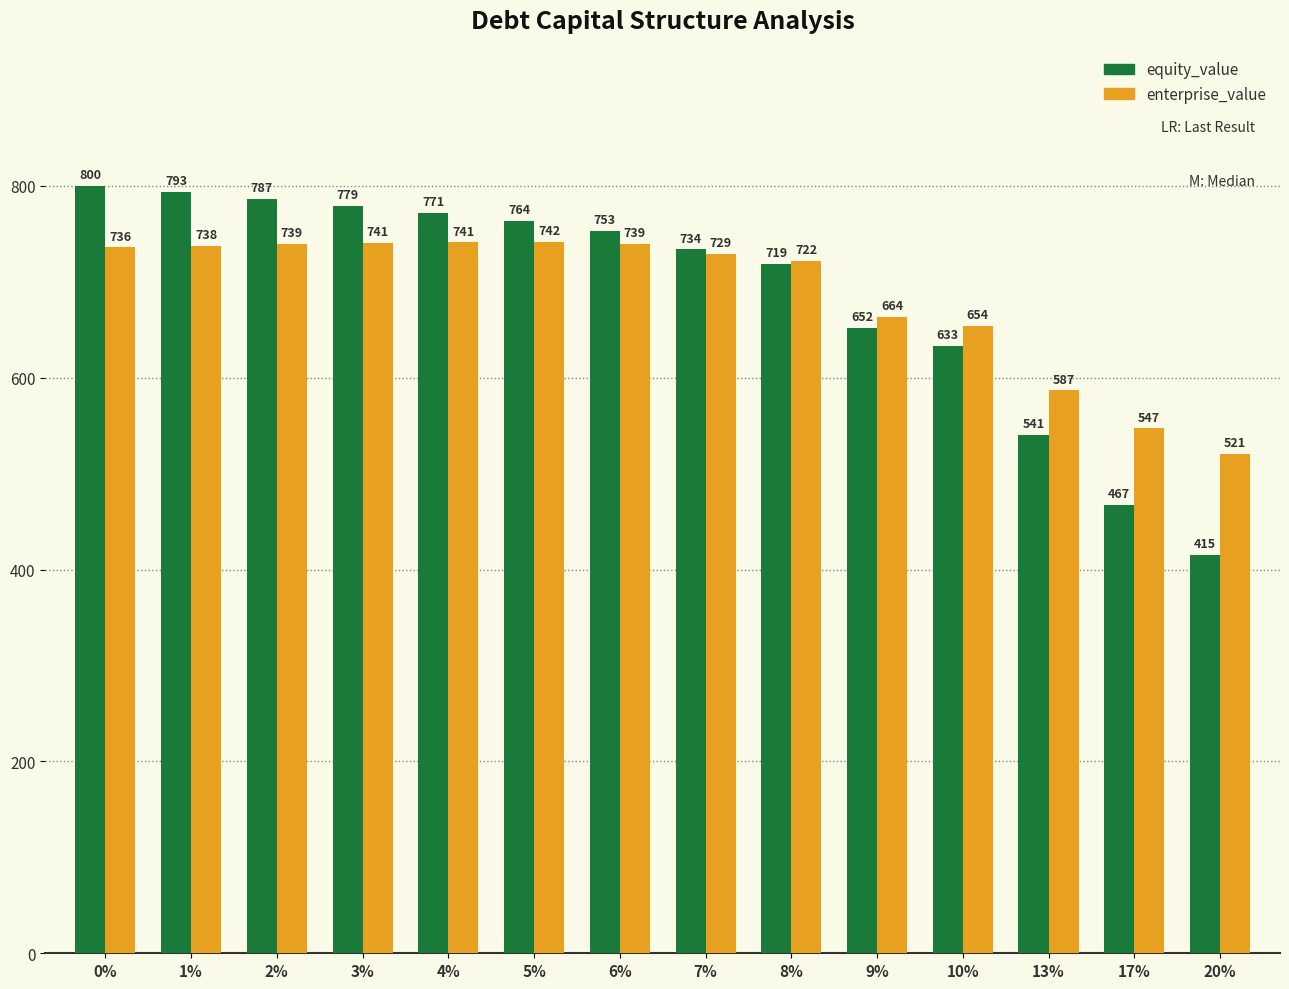

What is the label of the 12th bar from the right?

2%